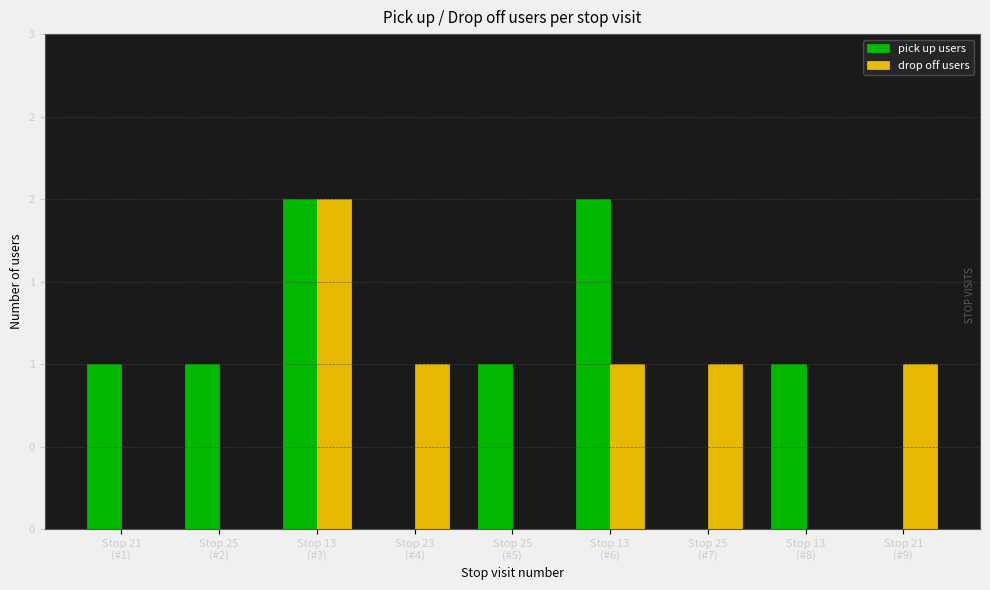

Are the bars grouped side by side (vs. stacked)?

Yes